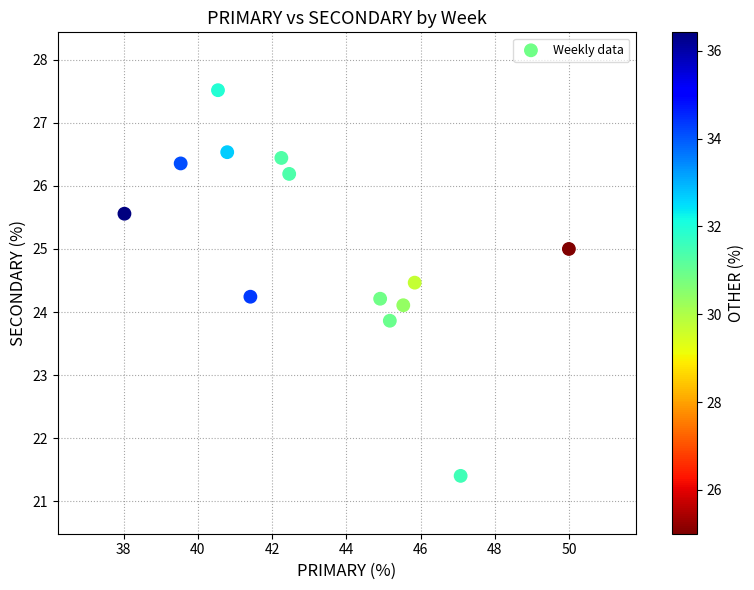

What is the range of X values (max minus min)?

12.0